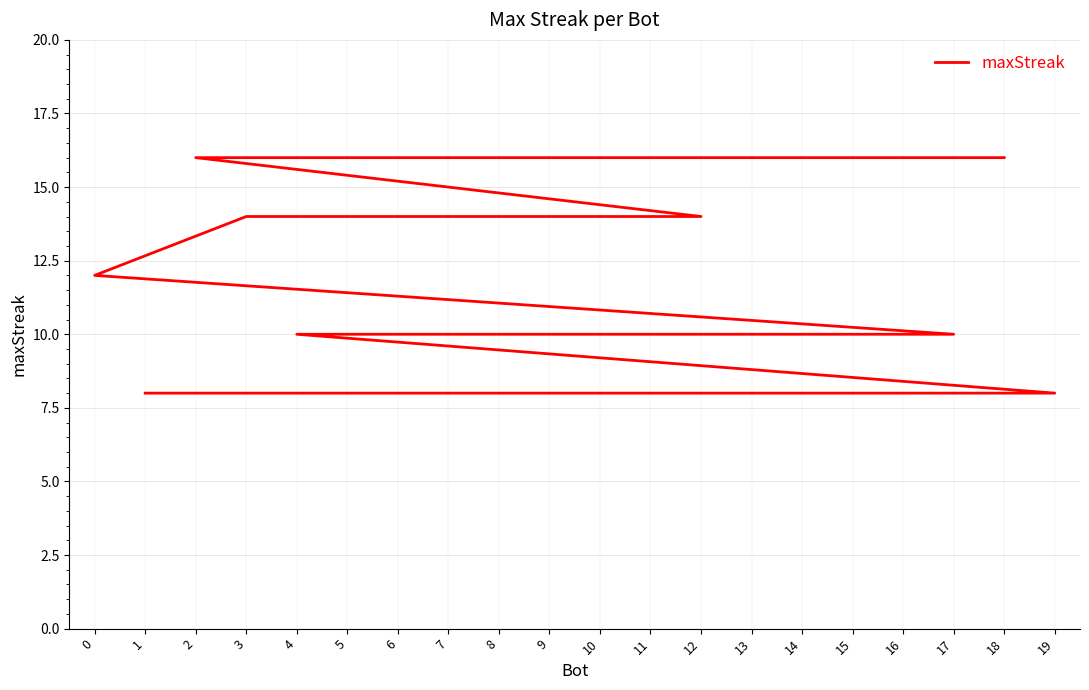

What is the label of the 6th point from the right?

4